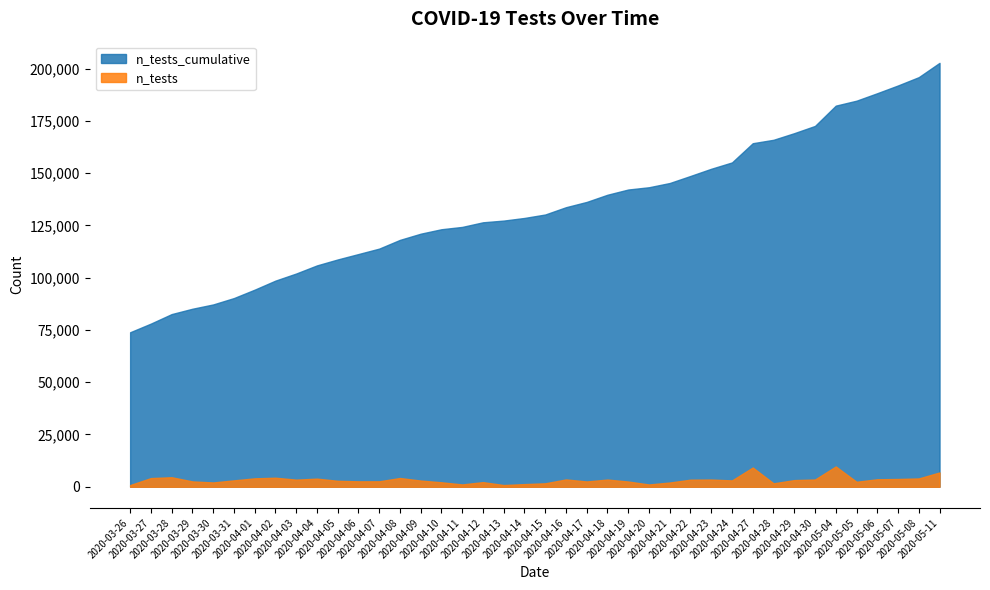

What is the total value across all series at 2020-04-15?

131863